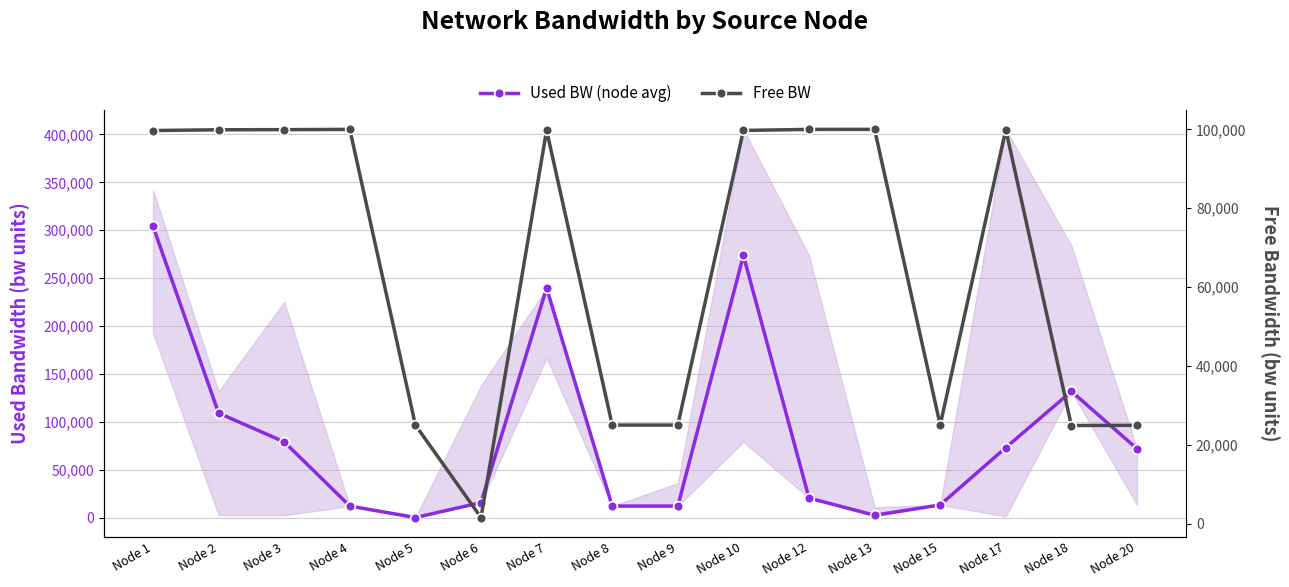

The Used BW (node avg) series shows 18747.6 at Node 8. True or false?

False